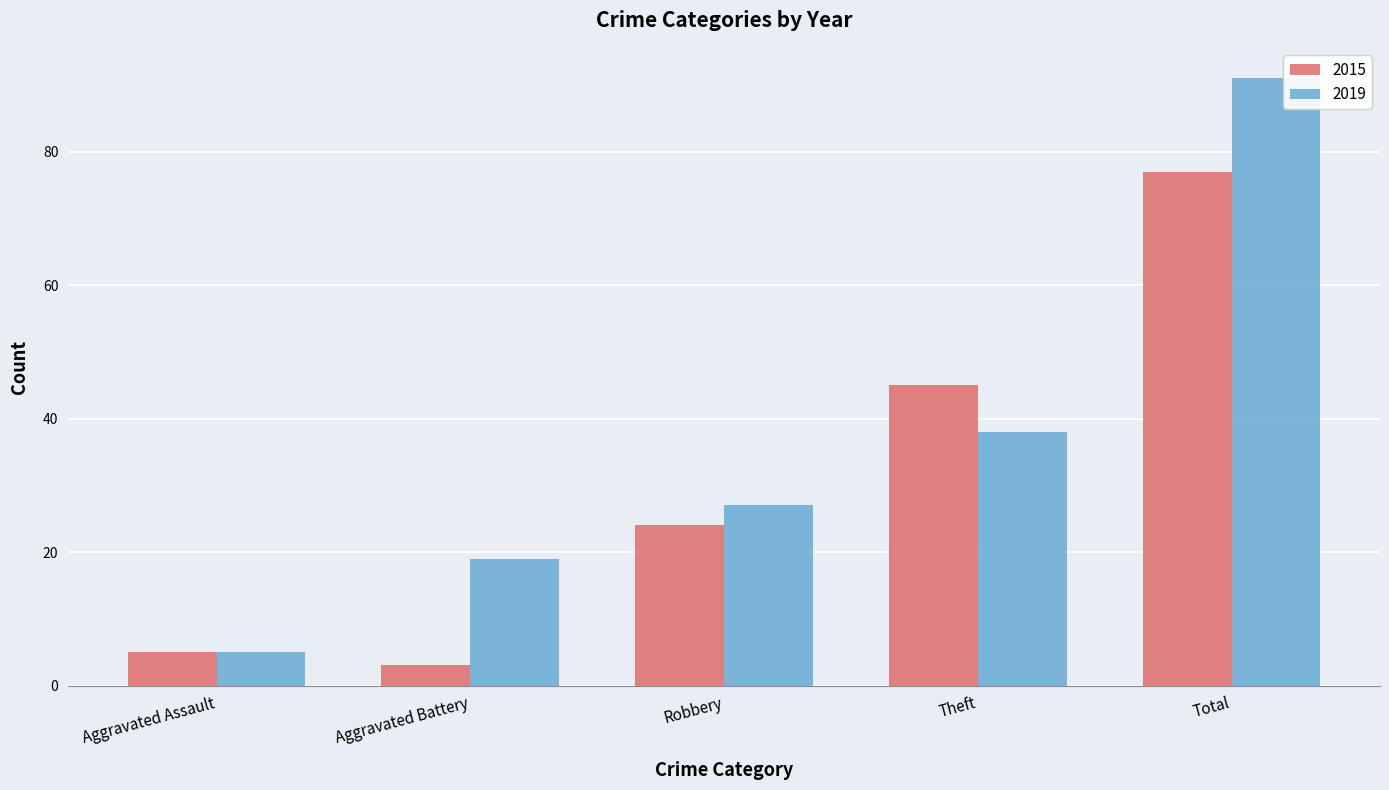

What is the value of the 2015 bar at the 5th from the left?

77